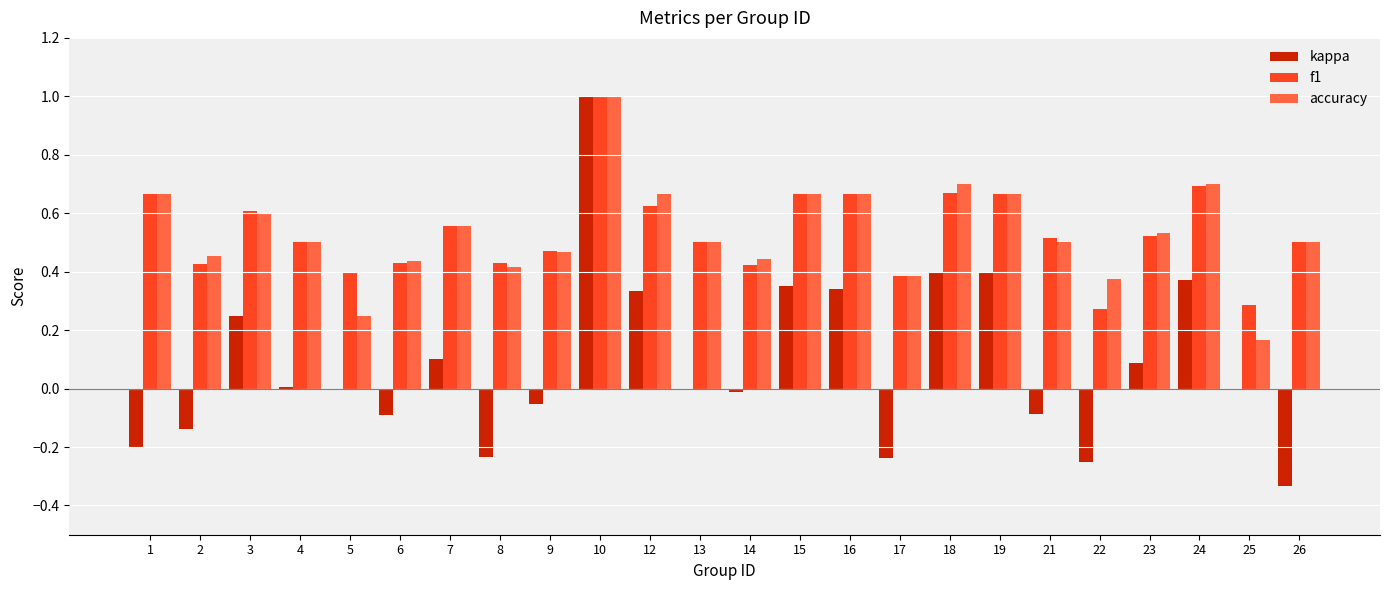

Are the bars horizontal?

No